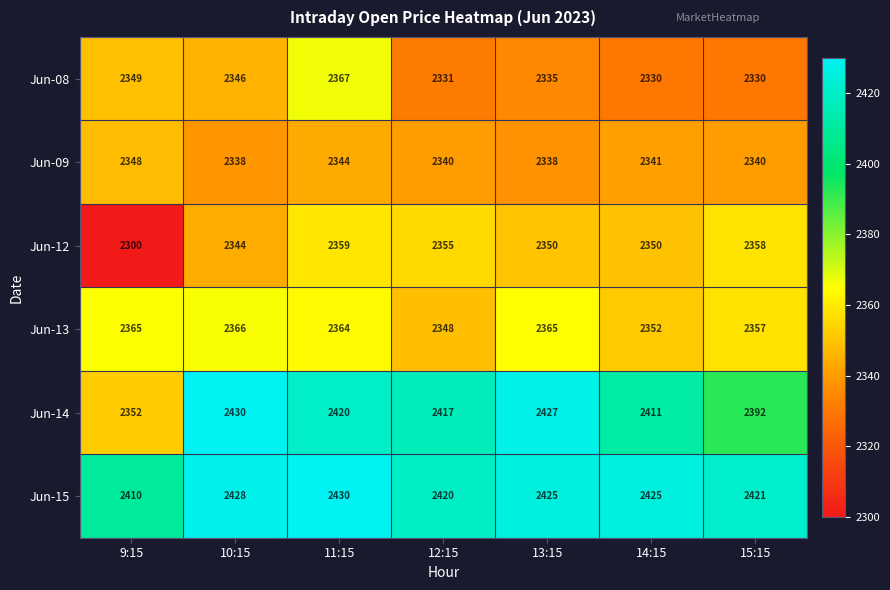

What is the sum of all Jun-15 values?

16959